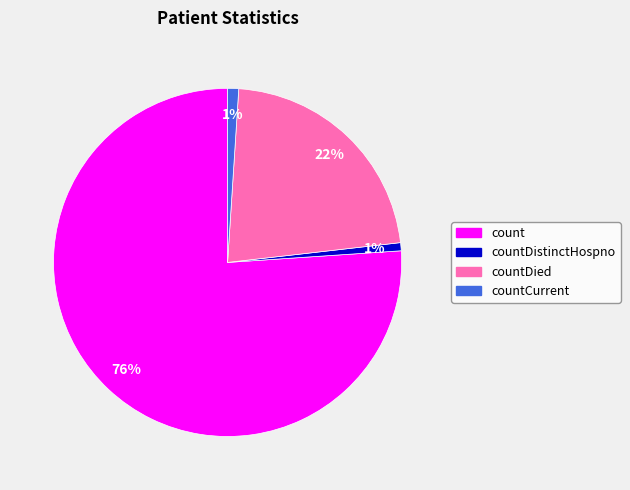

To the nearest percent, what is the average slice percentage?

25%